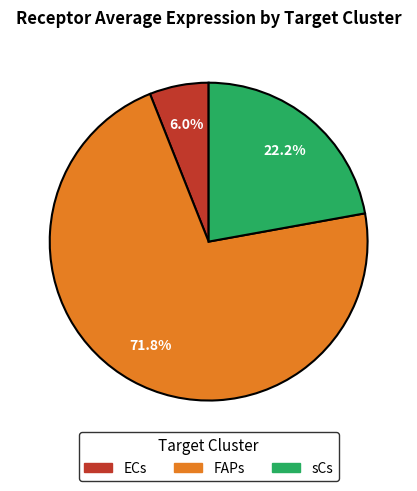

What is the largest slice in the pie chart?

FAPs